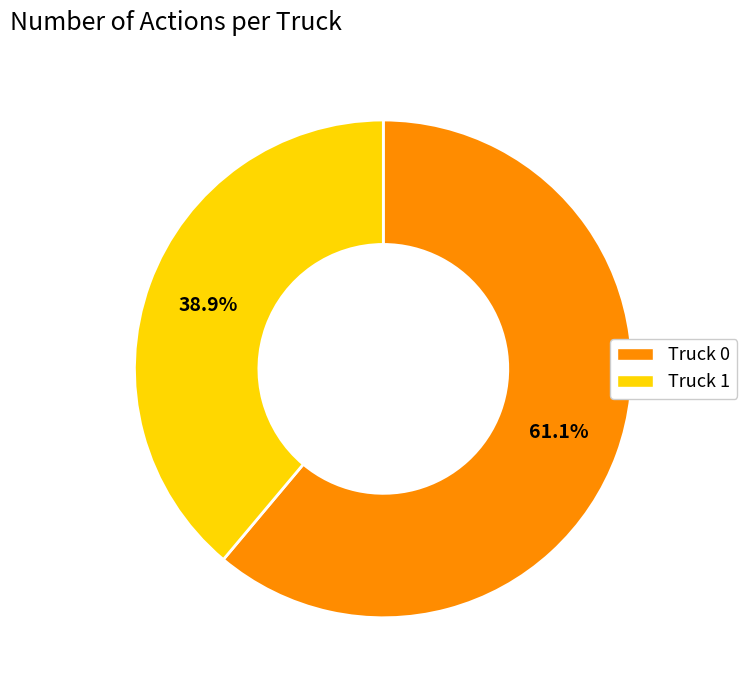

Between Truck 1 and Truck 0, which is larger?

Truck 0